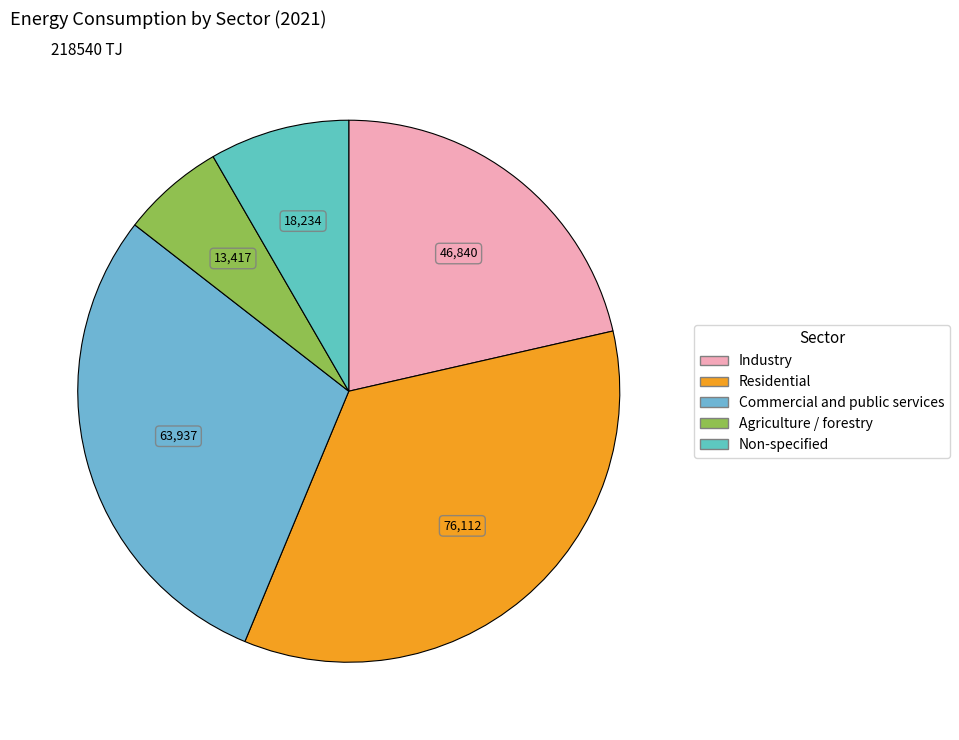

To the nearest percent, what is the average slice percentage?

20%